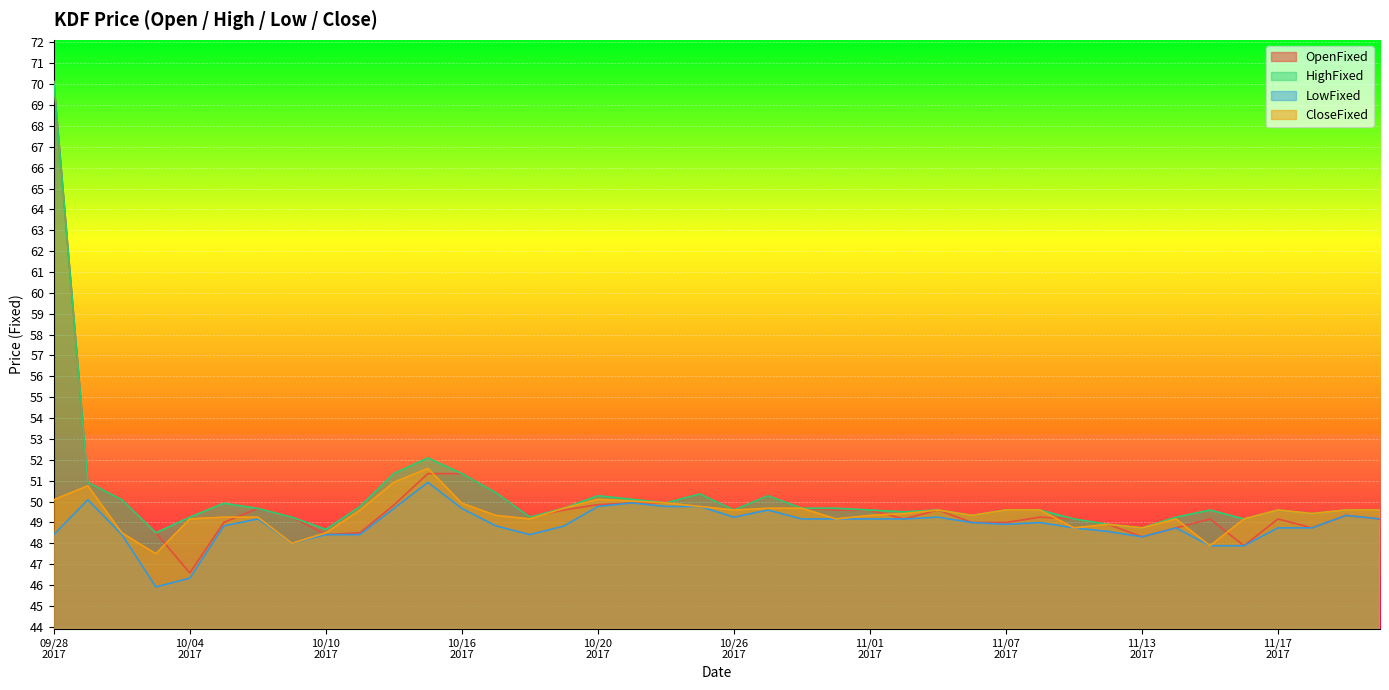

Which series has the widest spread of values?

OpenFixed